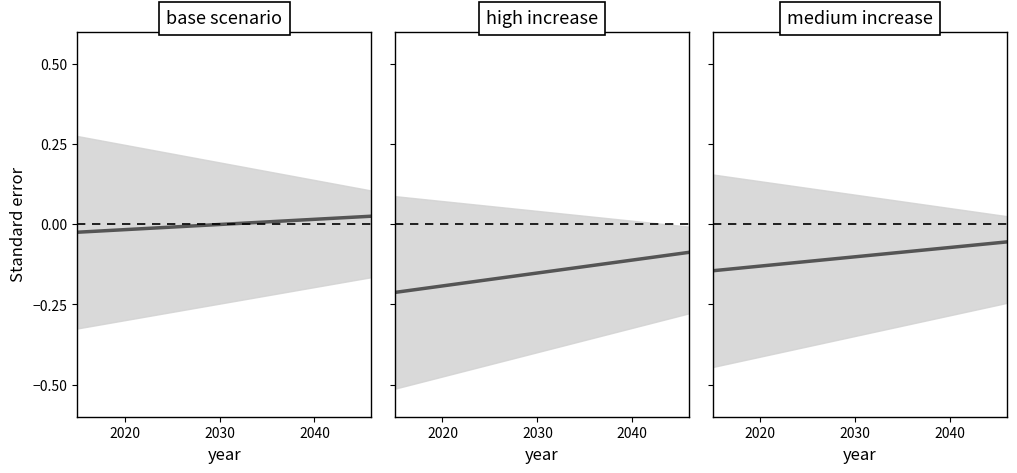

What are all the series names shown in the legend?

base scenario, high increase, medium increase